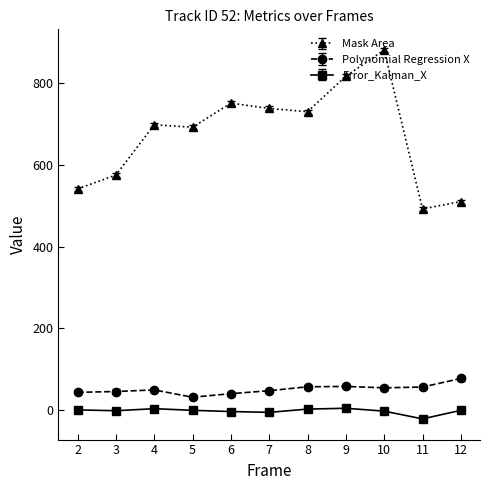

True or false: Mask Area and Polynomial Regression X cross at least once.

False